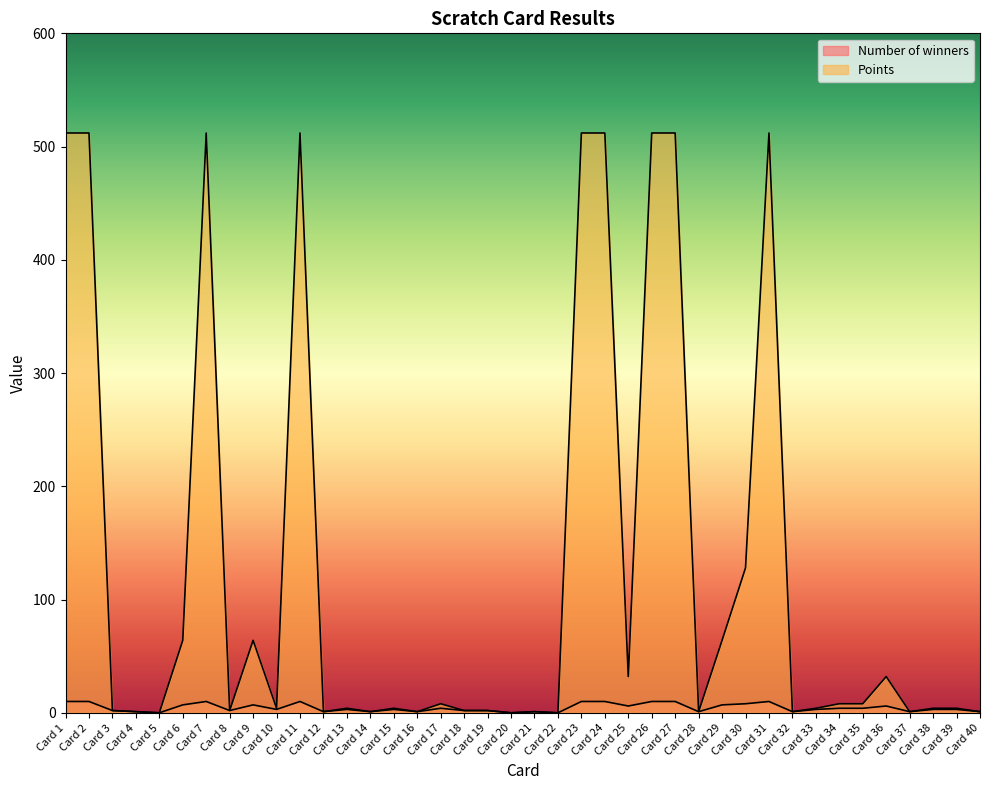

What is the difference between the Number of winners values at Card 15 and Card 31?

7